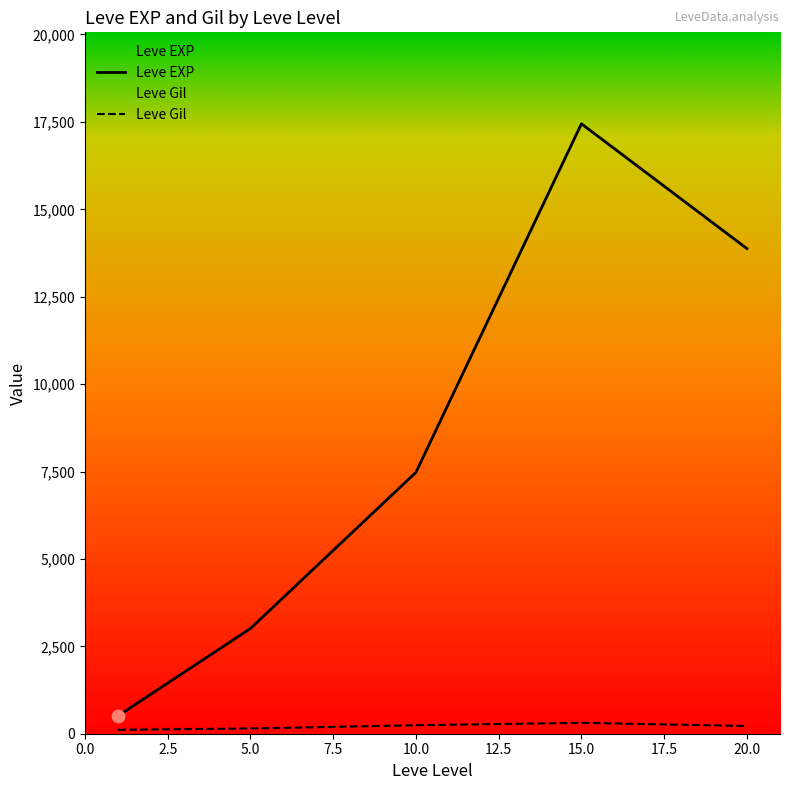

Which series has the largest Y range (max minus min)?

Leve EXP